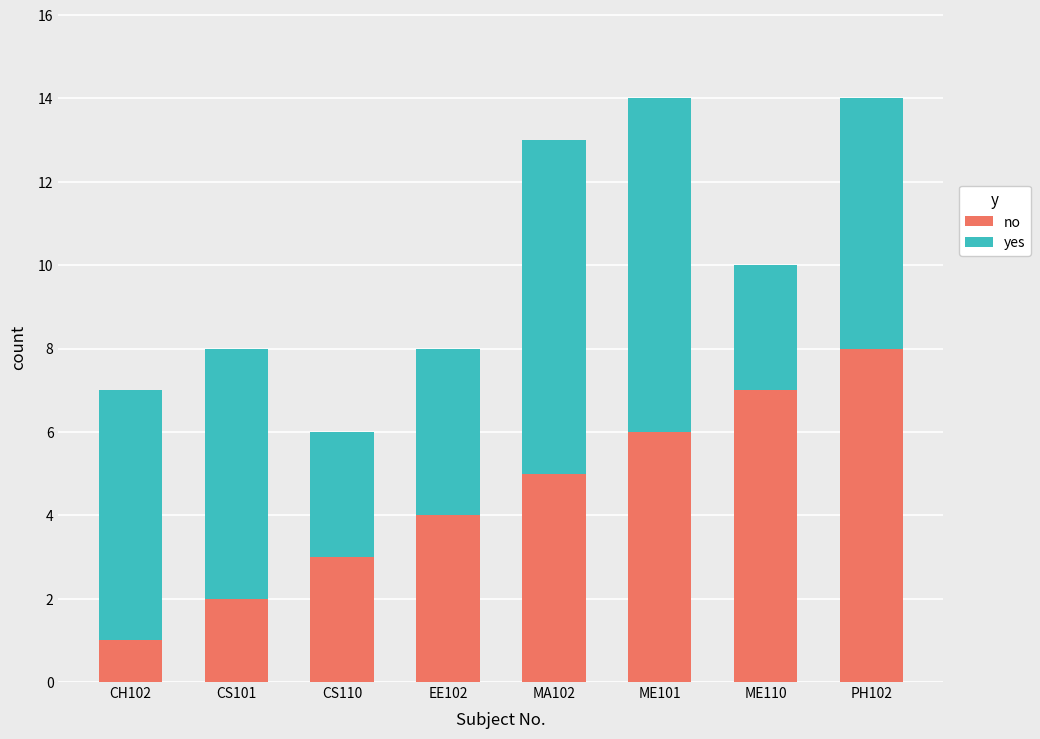

What is the highest value of the no series?

8